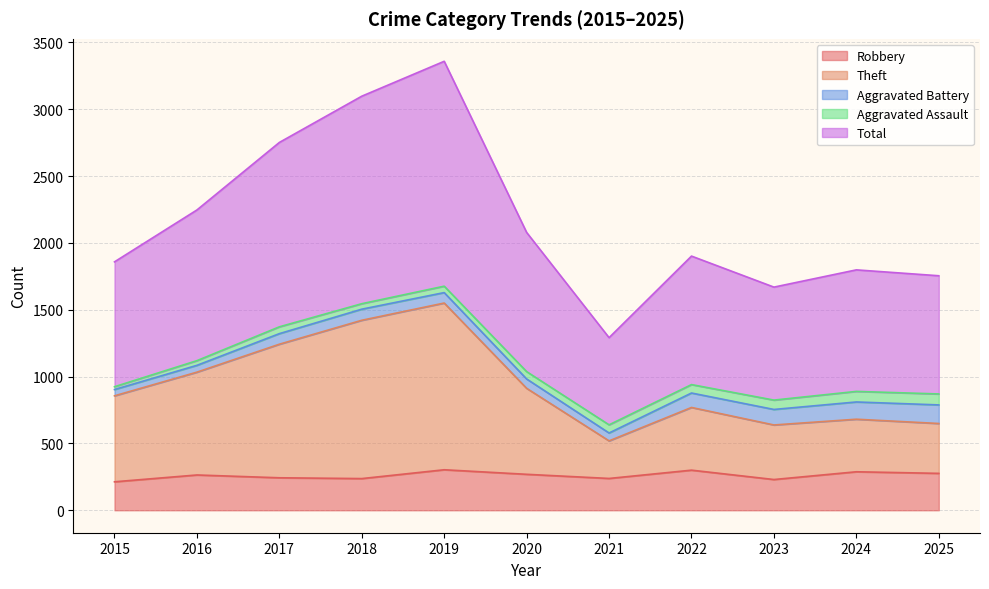

Which series has the largest total across all categories?

Total